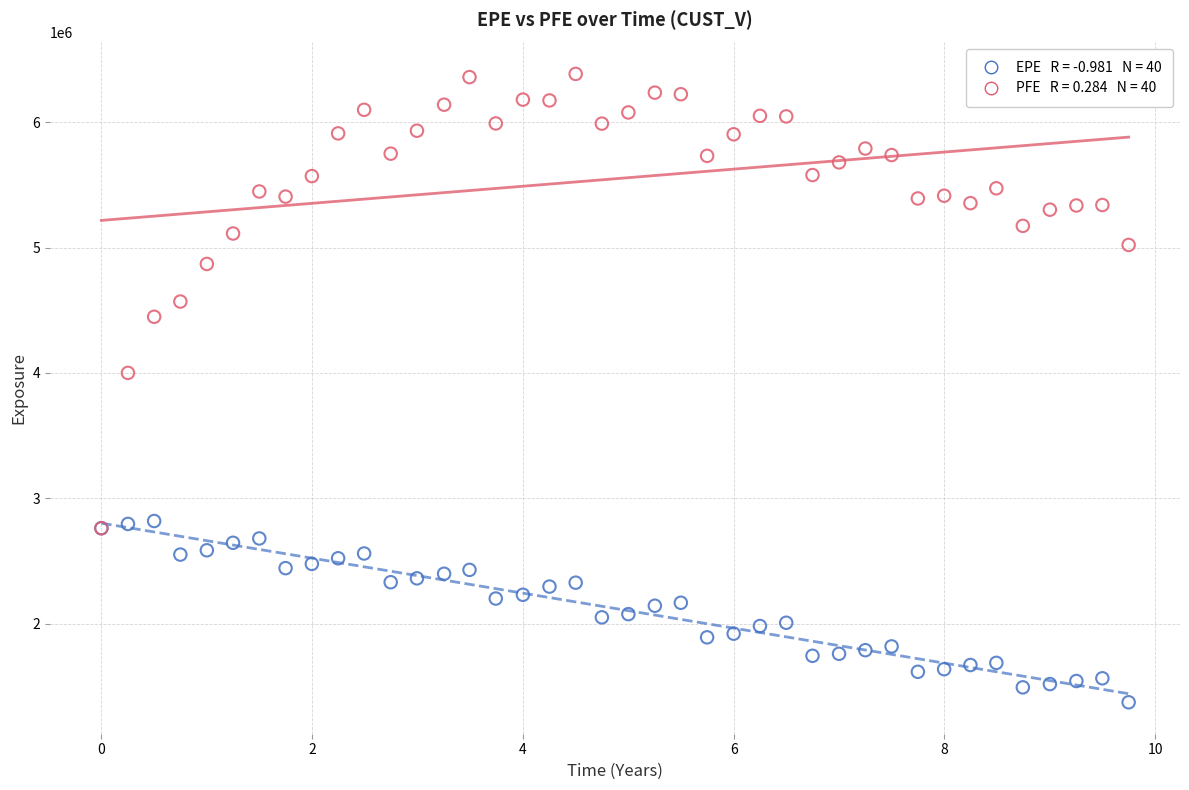

Across all series, what Y value is closest to 3879111?

4000540.0